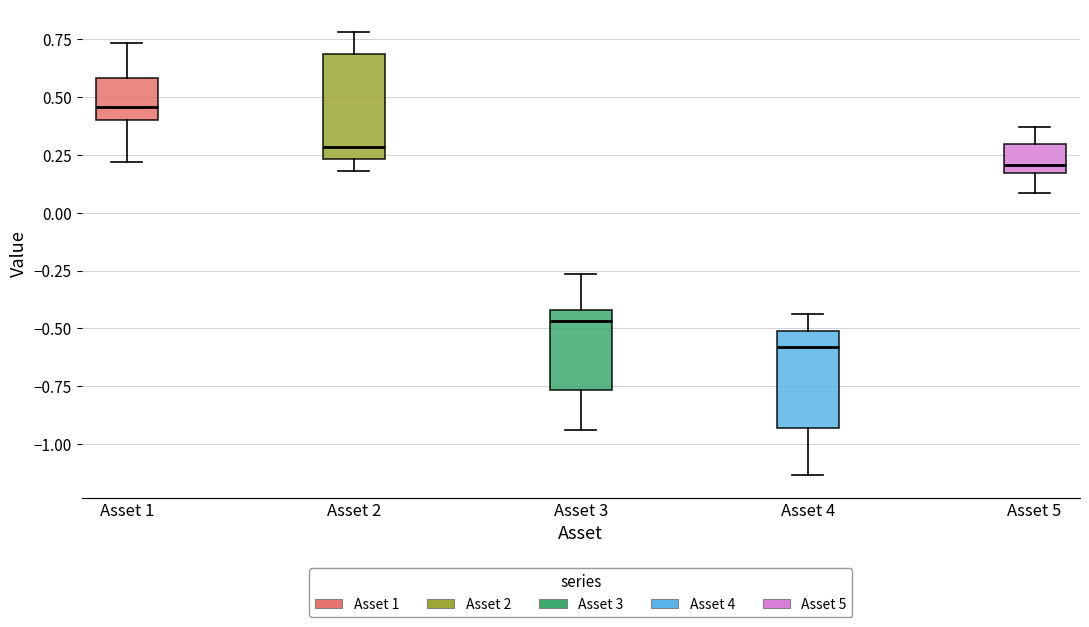

Where is the lower edge of the box for Asset 2 on the y-axis? The values are not printed on the chart, so give them approximately, as read against the axis.

0.25